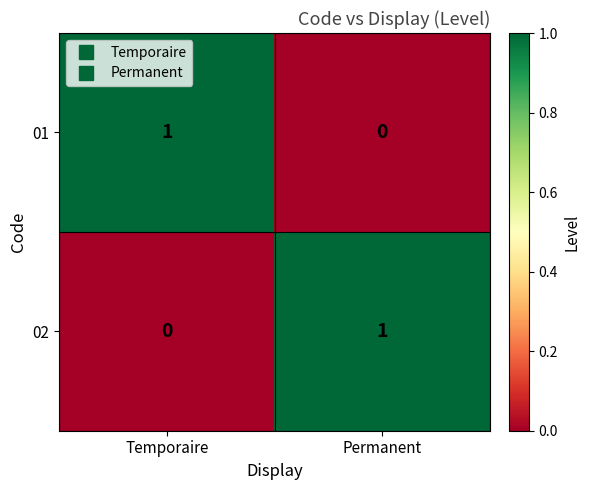

What is the difference between the highest and lowest values at Temporaire?

1